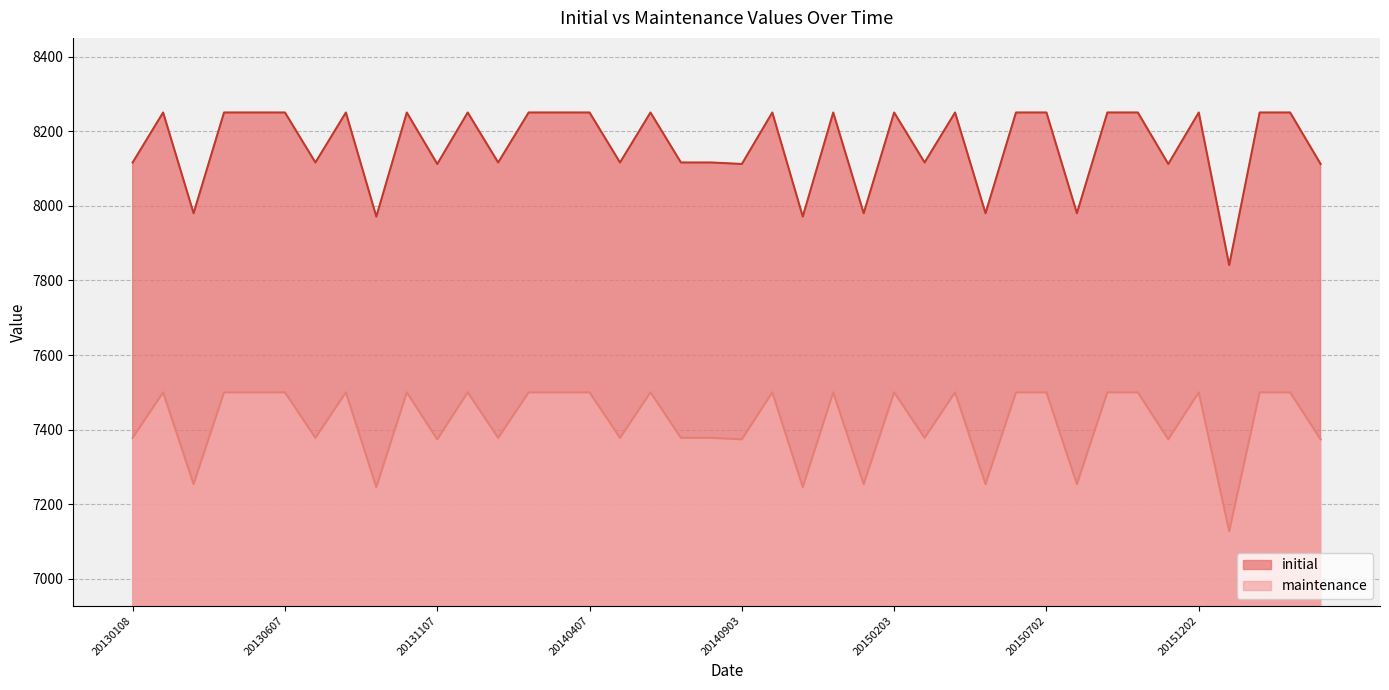

Does the chart display data point markers on the line(s)?

No